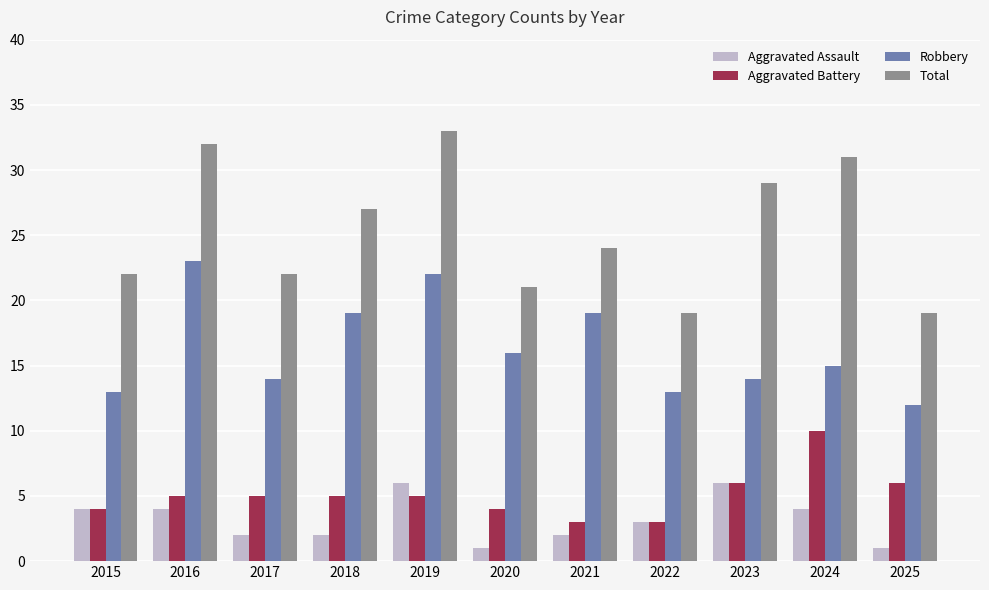

What is the value of the Robbery bar at the 9th from the left?

14